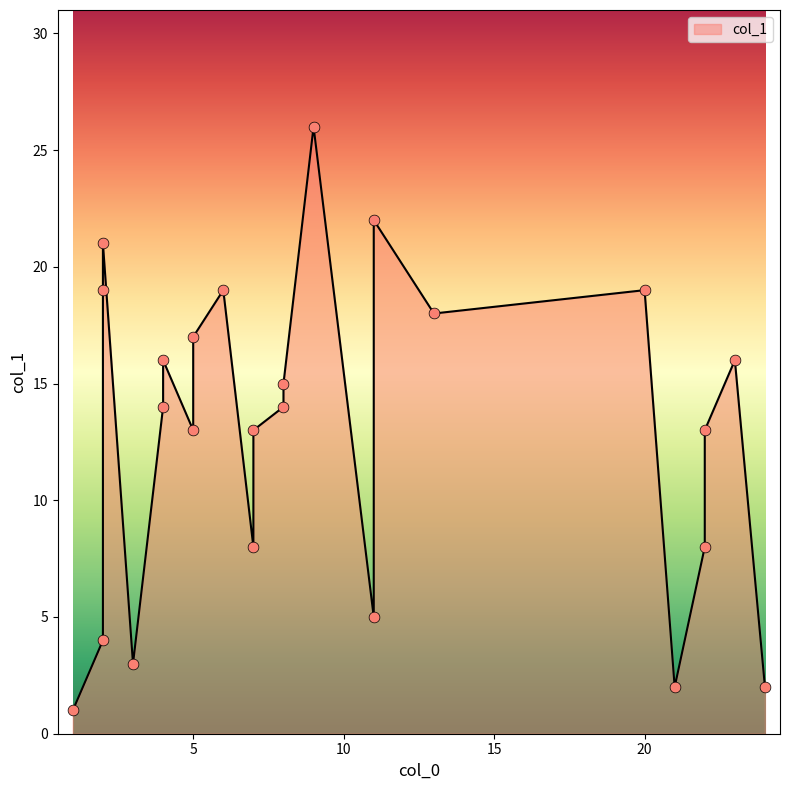

What is the change in value from 2 to 22?

-6